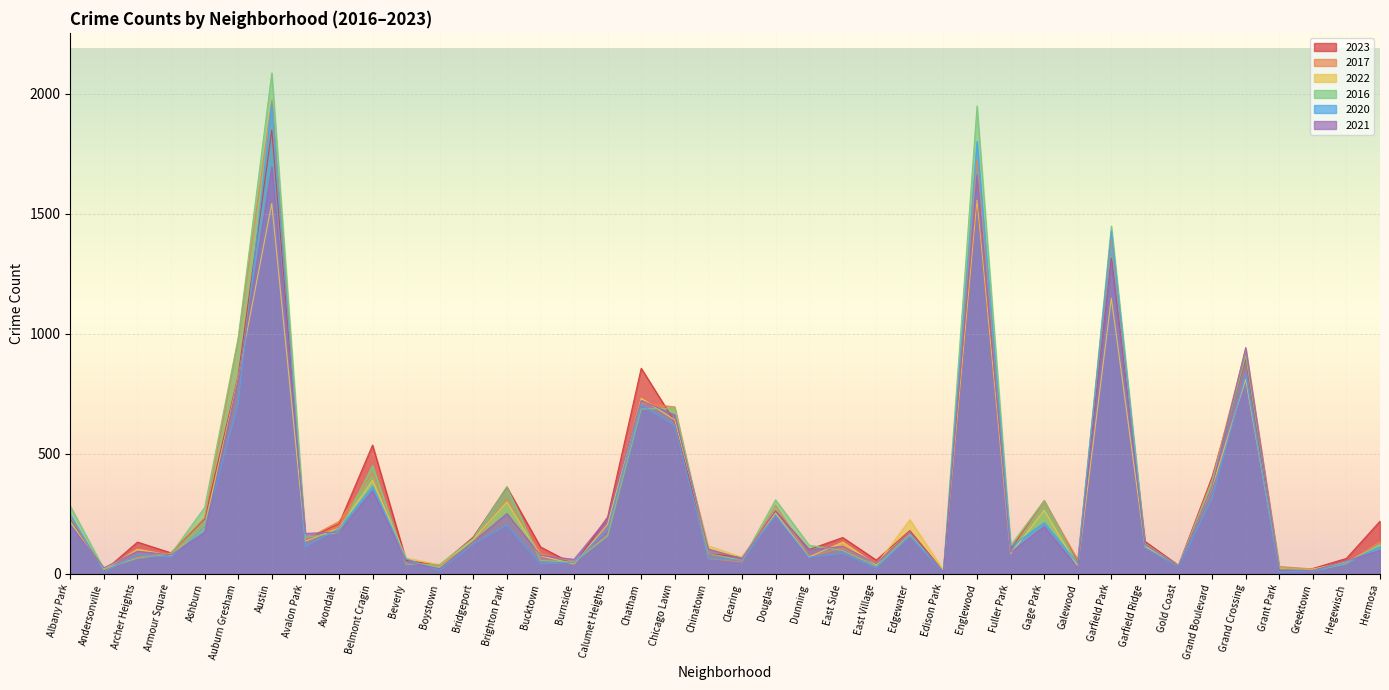

How many values in the 2022 series exceed 132?

19